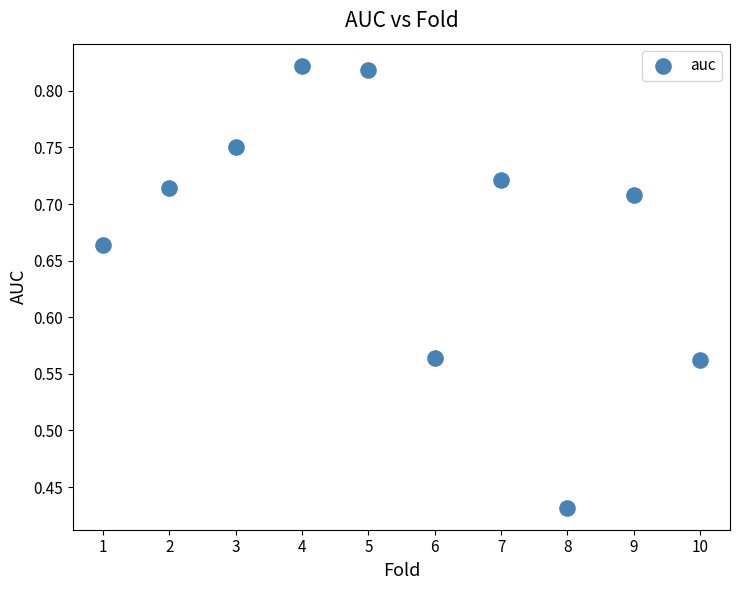

What is the average X value?

5.5